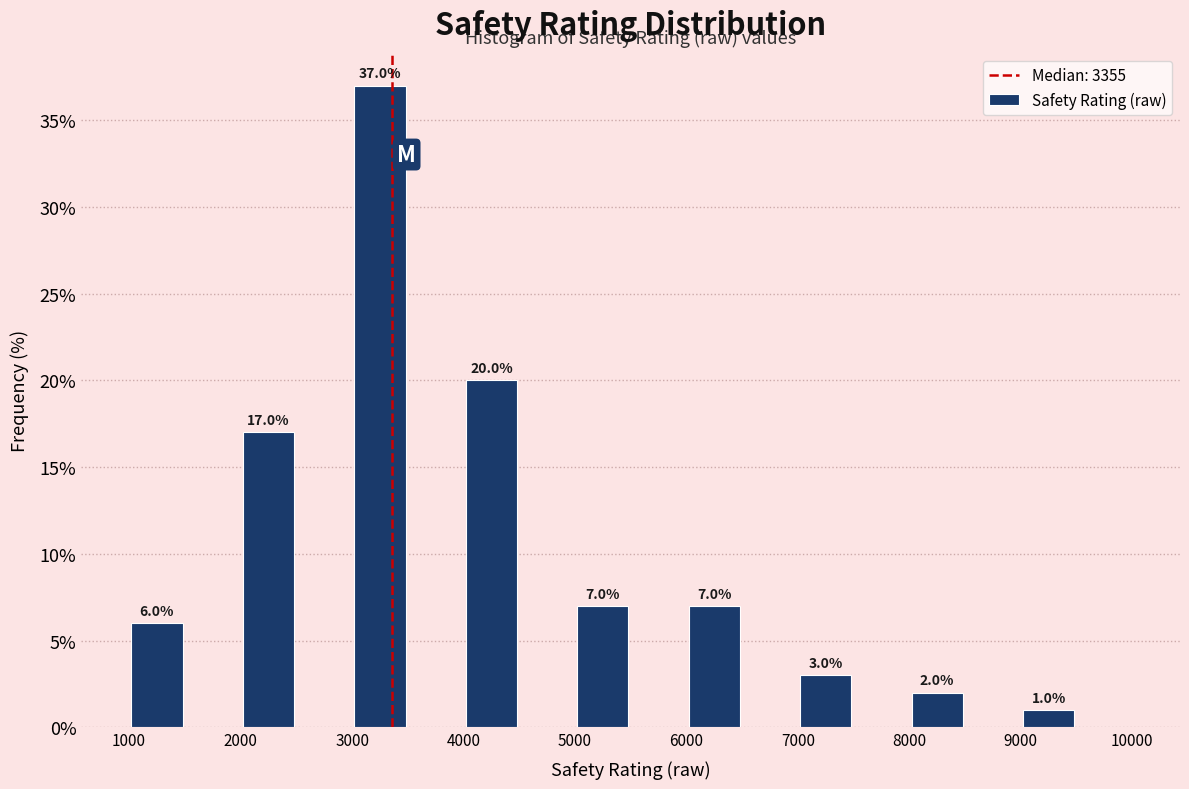

Over which range of the x-axis is the bar tallest?

3000 to 3500